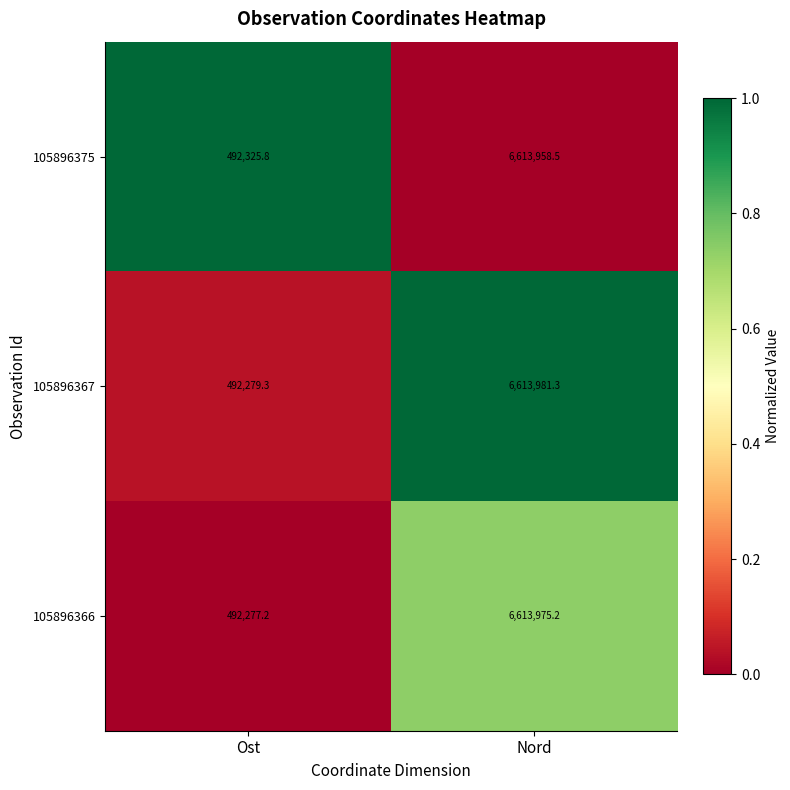

What is the spread (max minus min) of values at Ost?

48.6